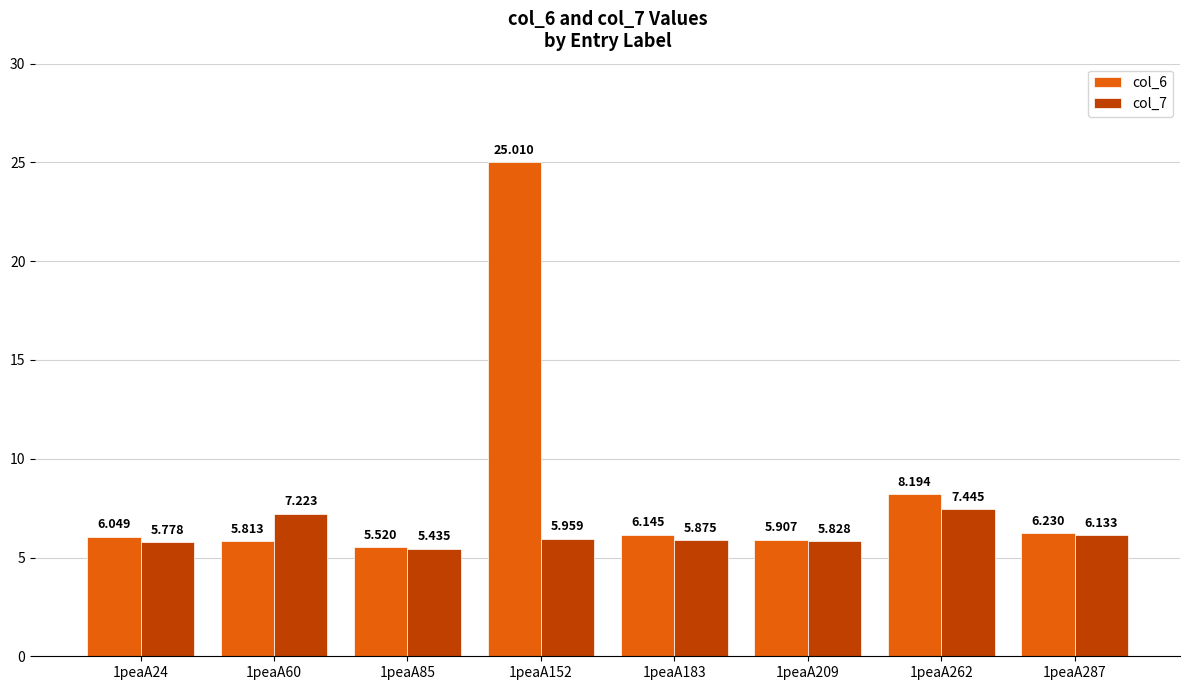

How many bars are there in each group?

2